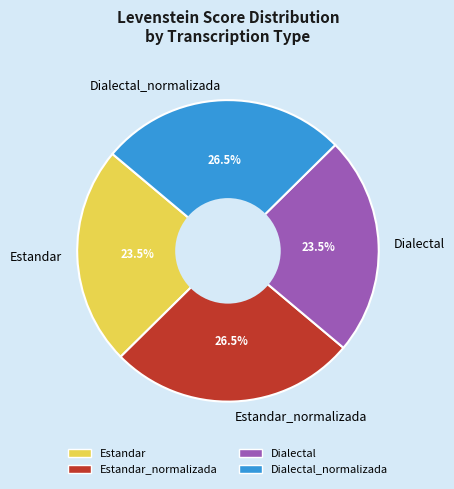

Approximately how many times larger is the value at Dialectal compared to Dialectal_normalizada?

0.9